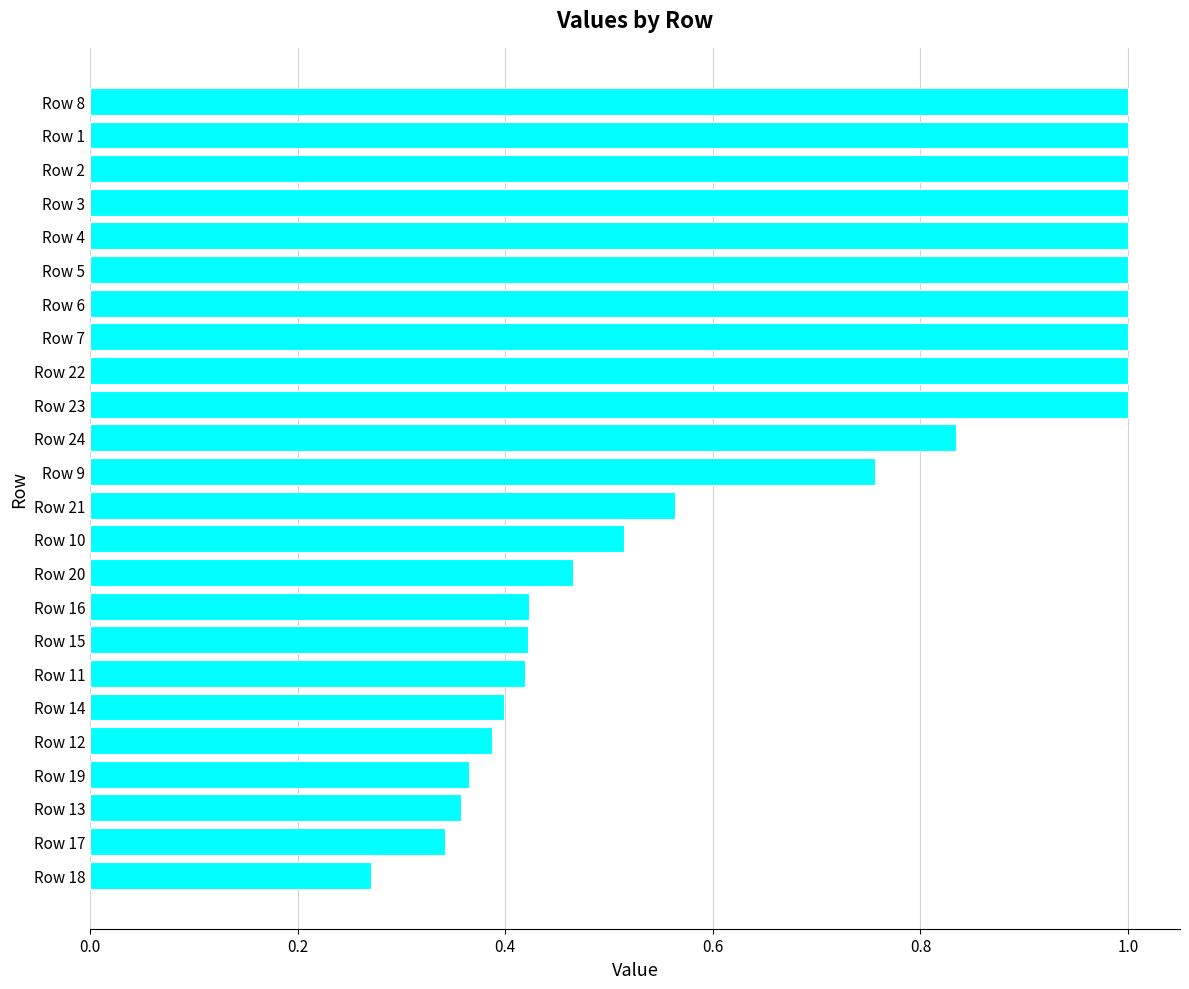

Which has a higher value, Row 6 or Row 24?

Row 6